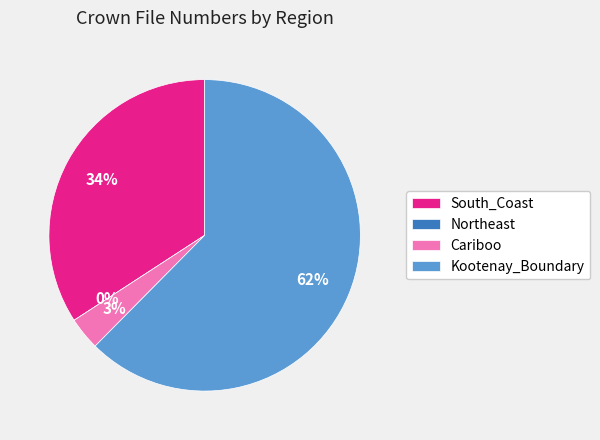

What is the ratio of the value at Cariboo to the value at South_Coast?

0.1